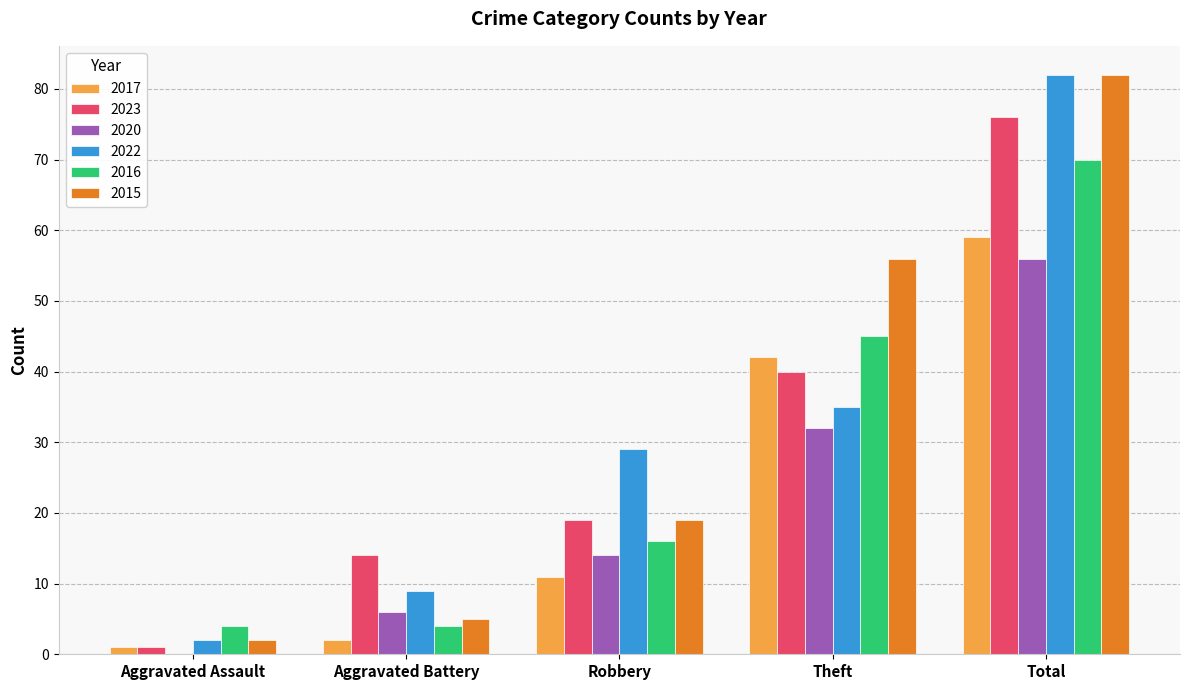

At which label is 2016 closest to 37?

Theft